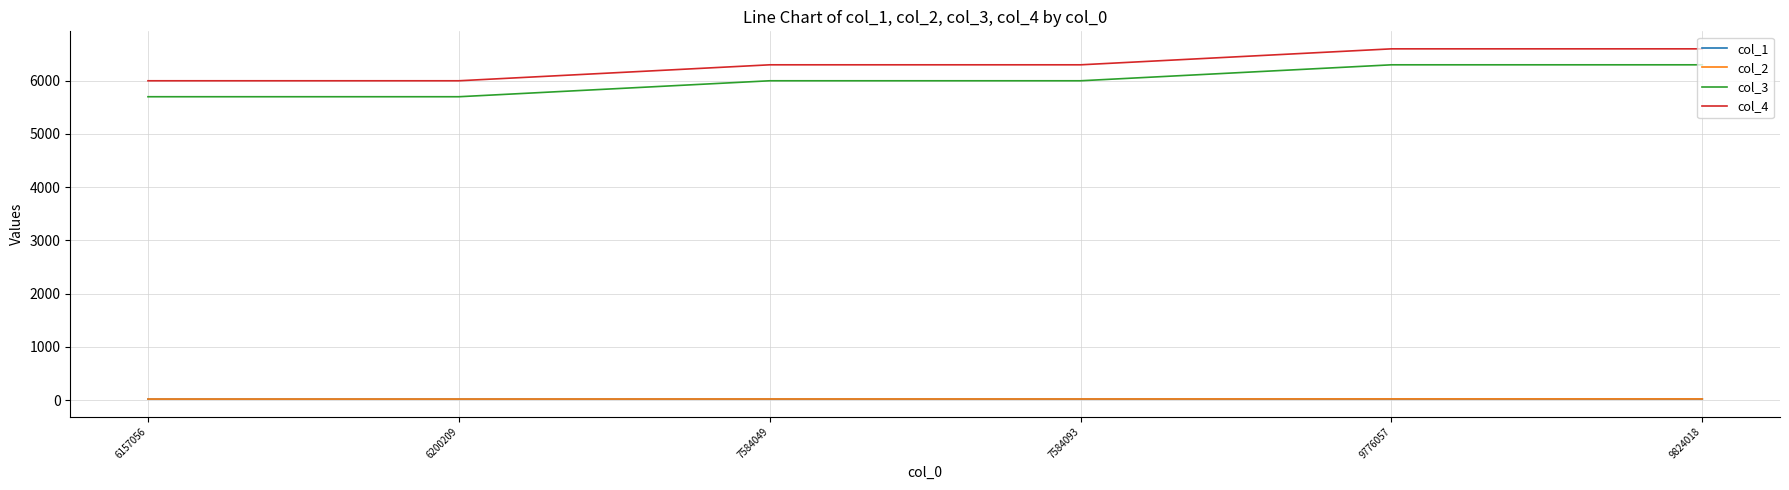

Is the value of col_3 at 6200209 greater than the value of col_2 at 7584049?

Yes